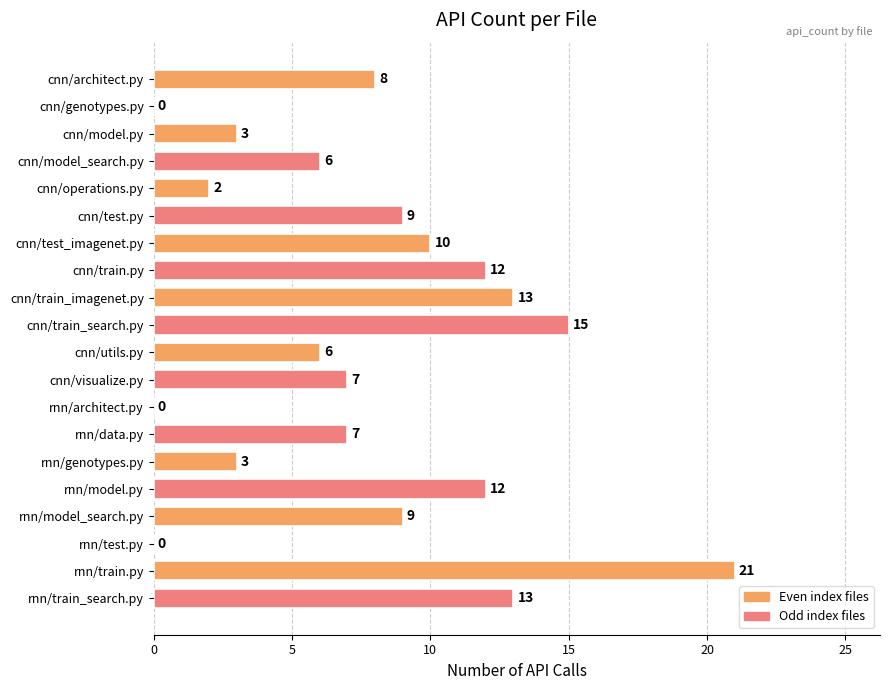

What is the approximate value at rnn/model.py, to the nearest 5?

10